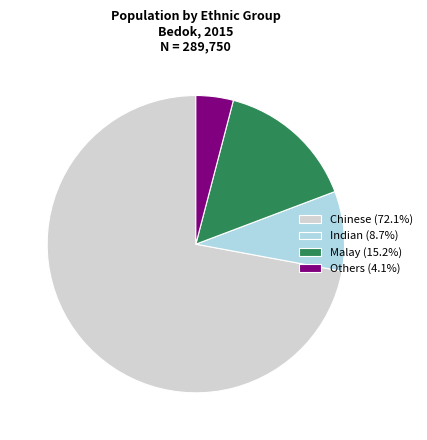

Approximately how many times larger is the value at Chinese compared to Malay?

4.7